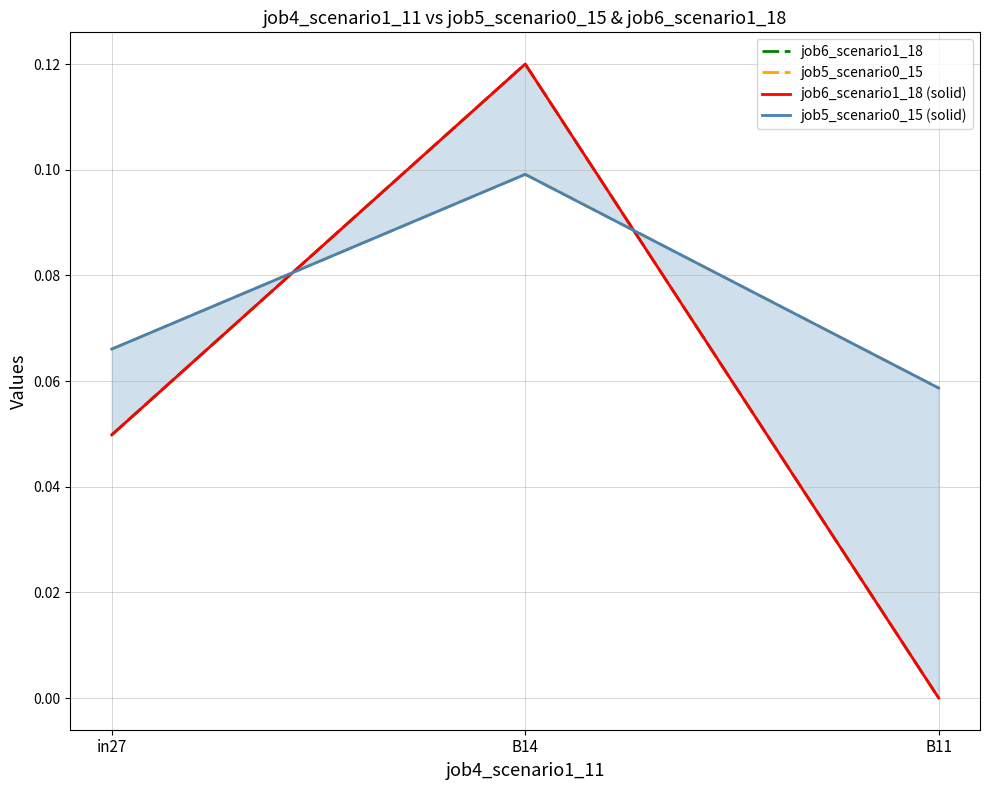

How many series are shown in this chart?

4